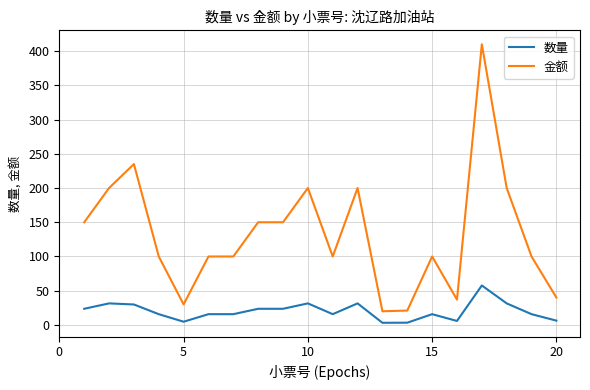

Which series has the widest spread of values?

金额